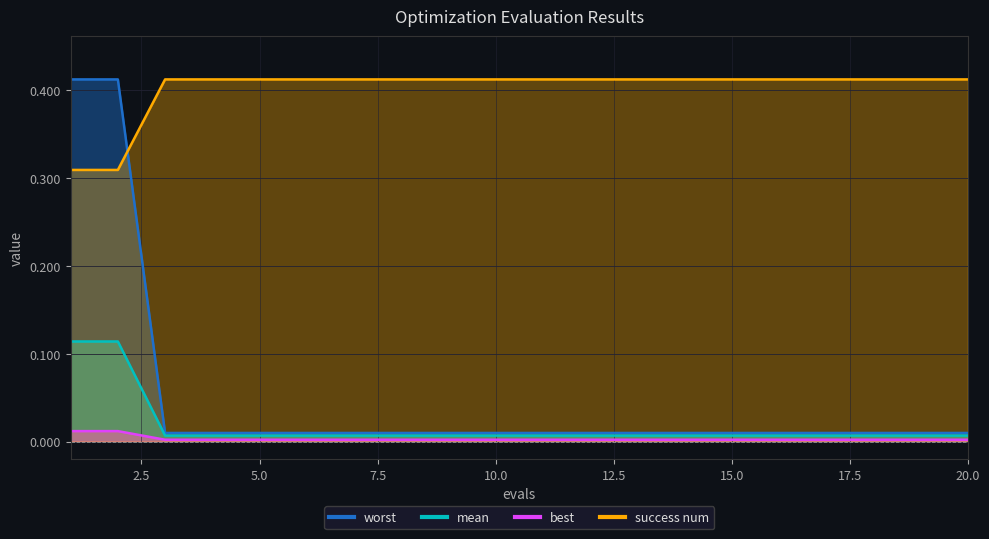

What are all the series names shown in the legend?

mean, best, worst, success num